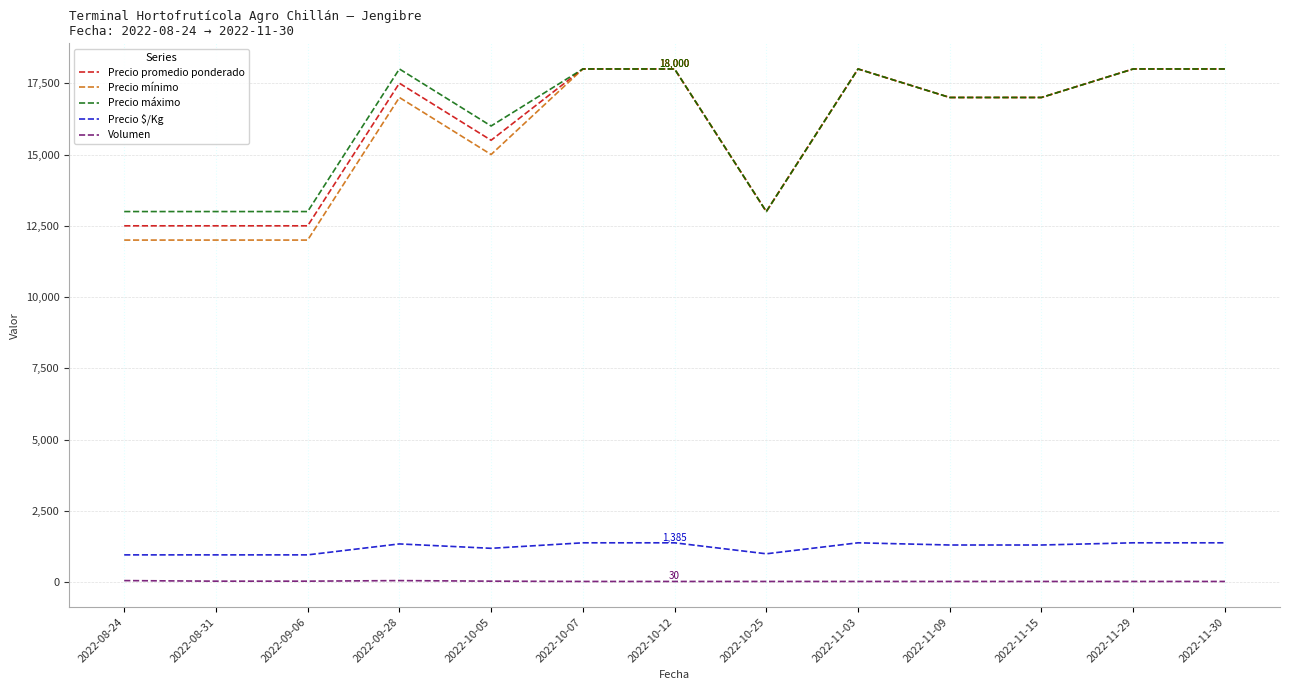

True or false: Precio máximo and Precio $/Kg intersect in this chart.

False